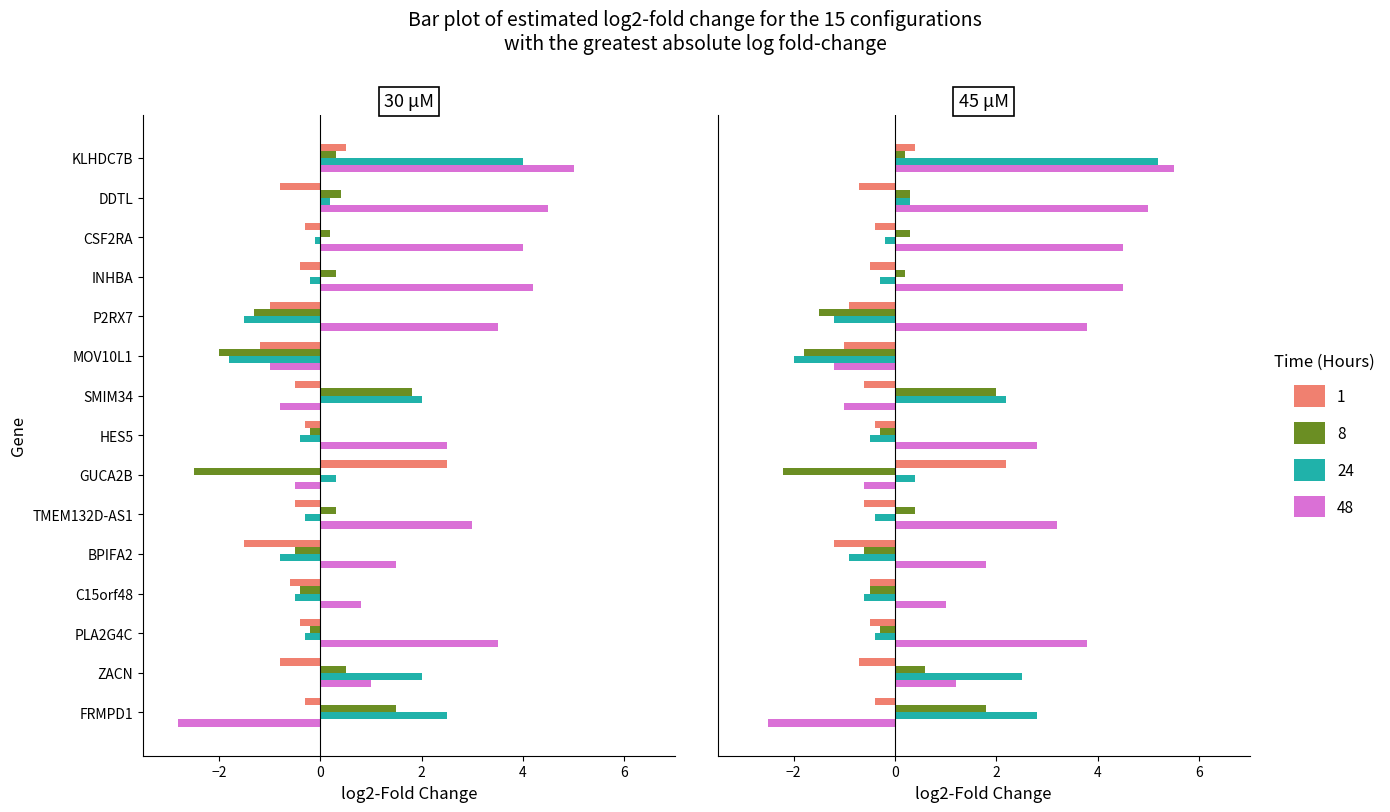

Which series has the largest range (max minus min)?

48